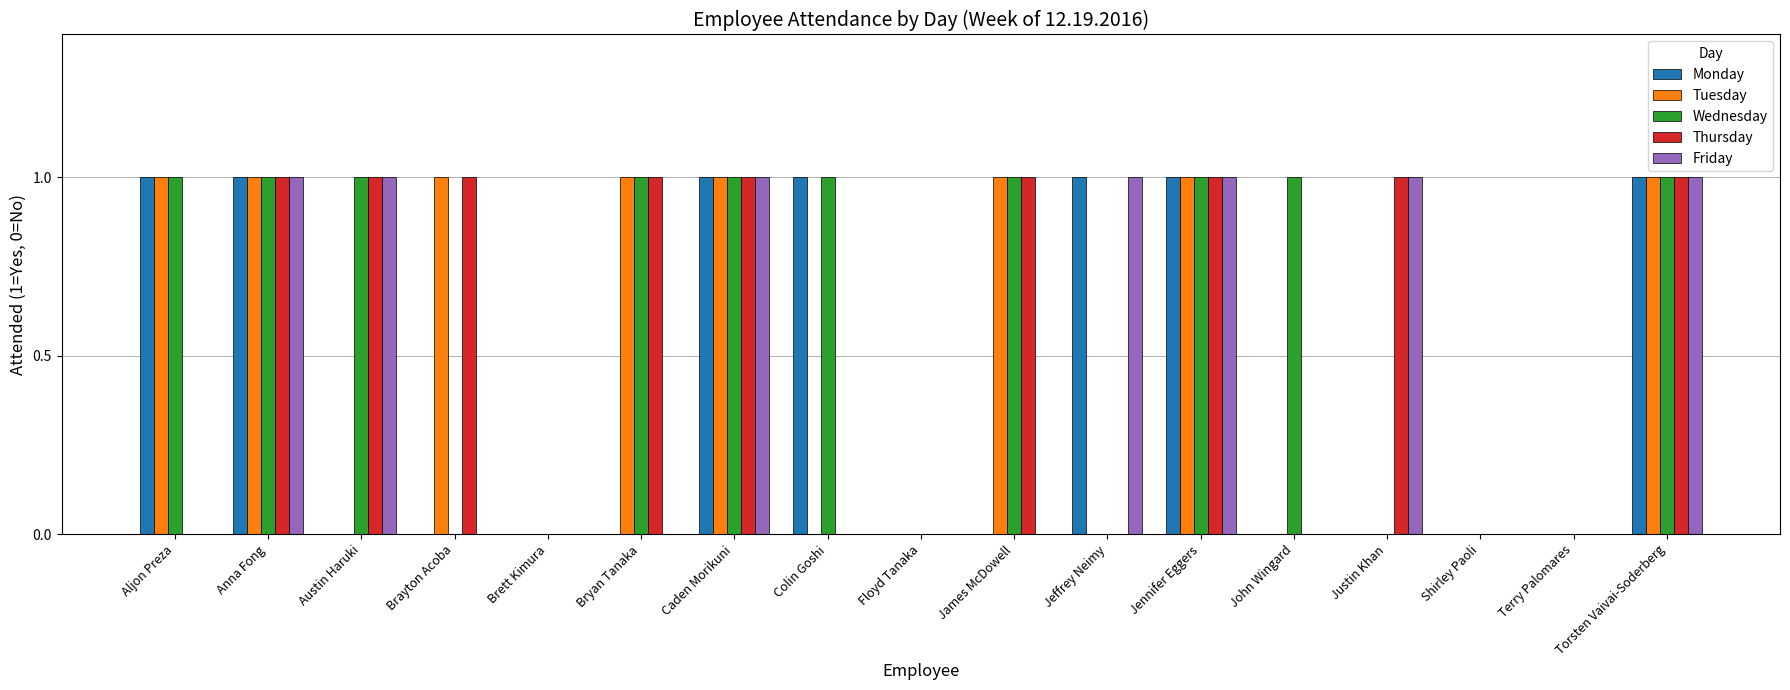

Are the bars horizontal?

No